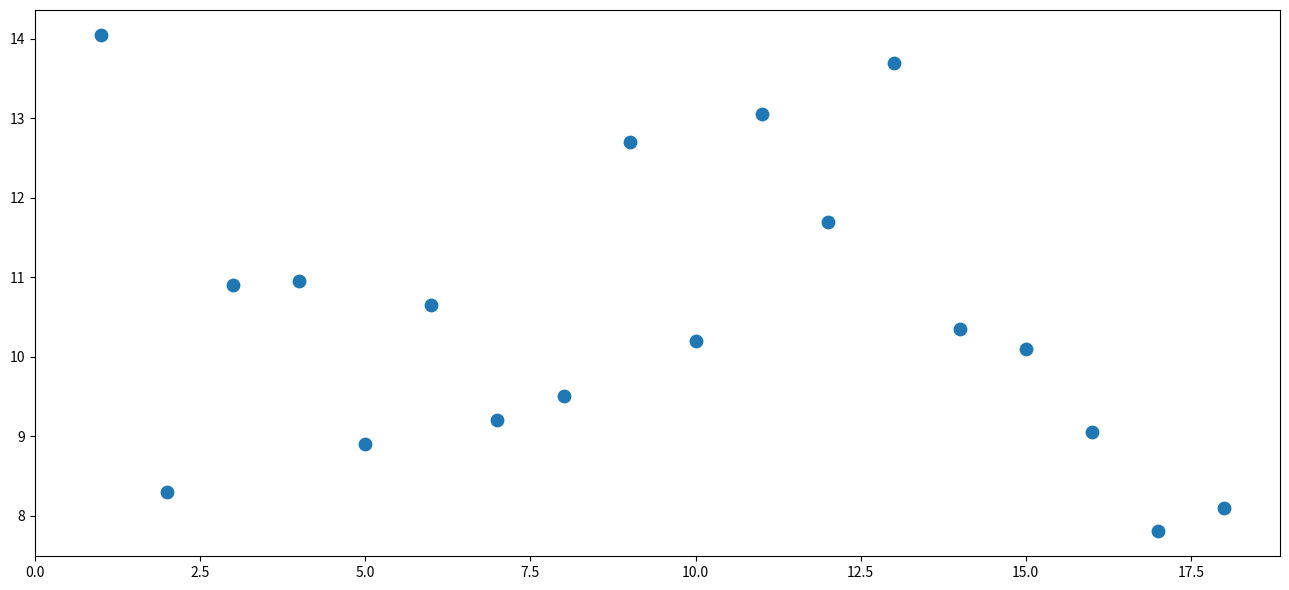

What Y value in the scatter plot is closest to 10?

10.1